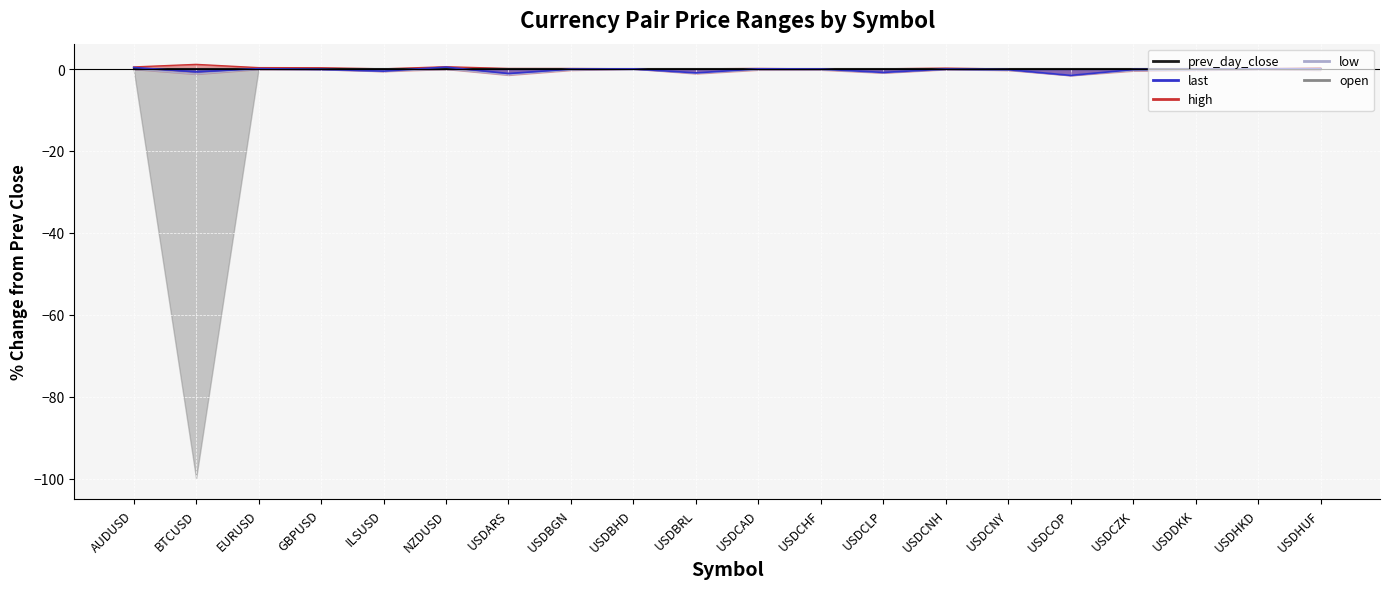

How many categories are shown in the chart?

20